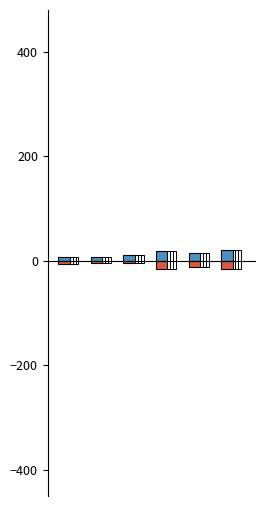

What is the spread (max minus min) of values at 4?

26